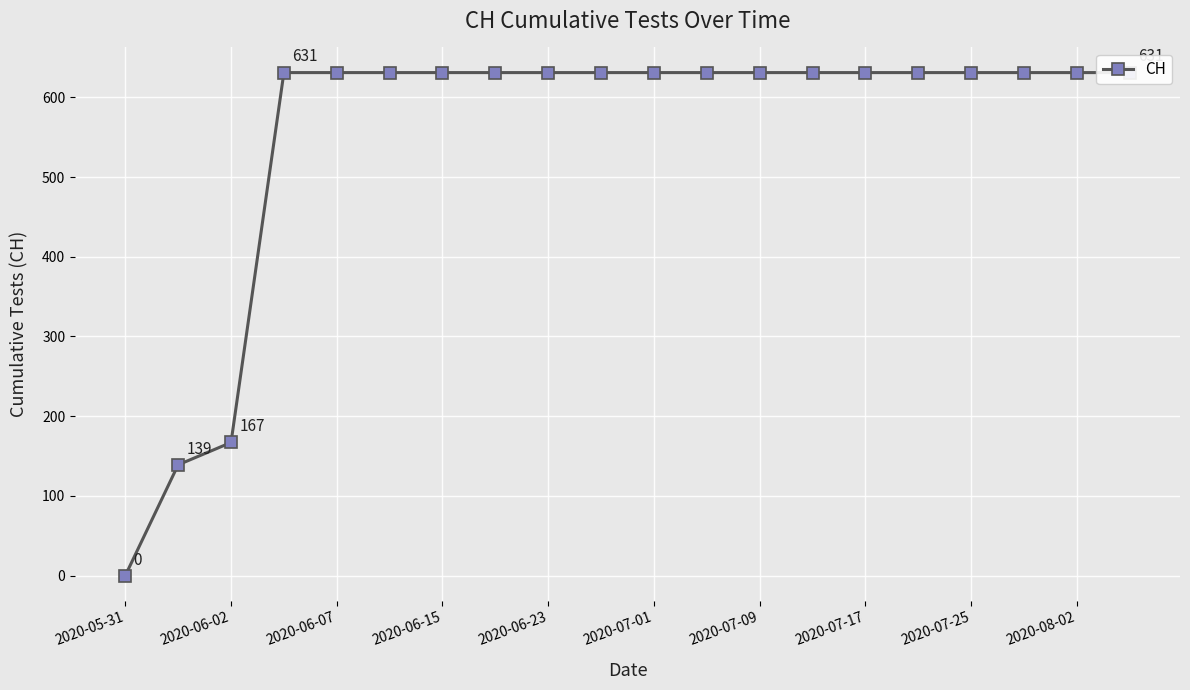

Is it true that the value at 2020-05-31 is 0?

True